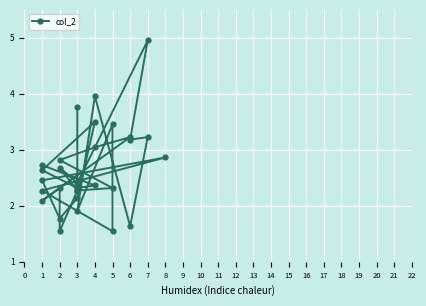

How many data points are less than 2?

5